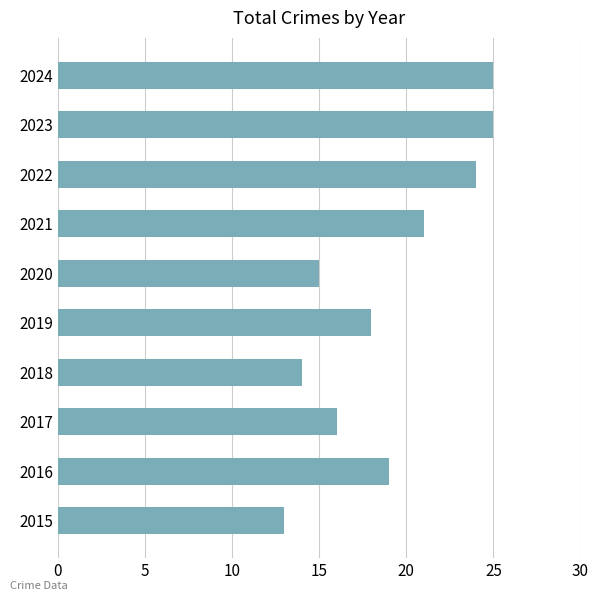

At which category does the chart reach its minimum across all series?

2015